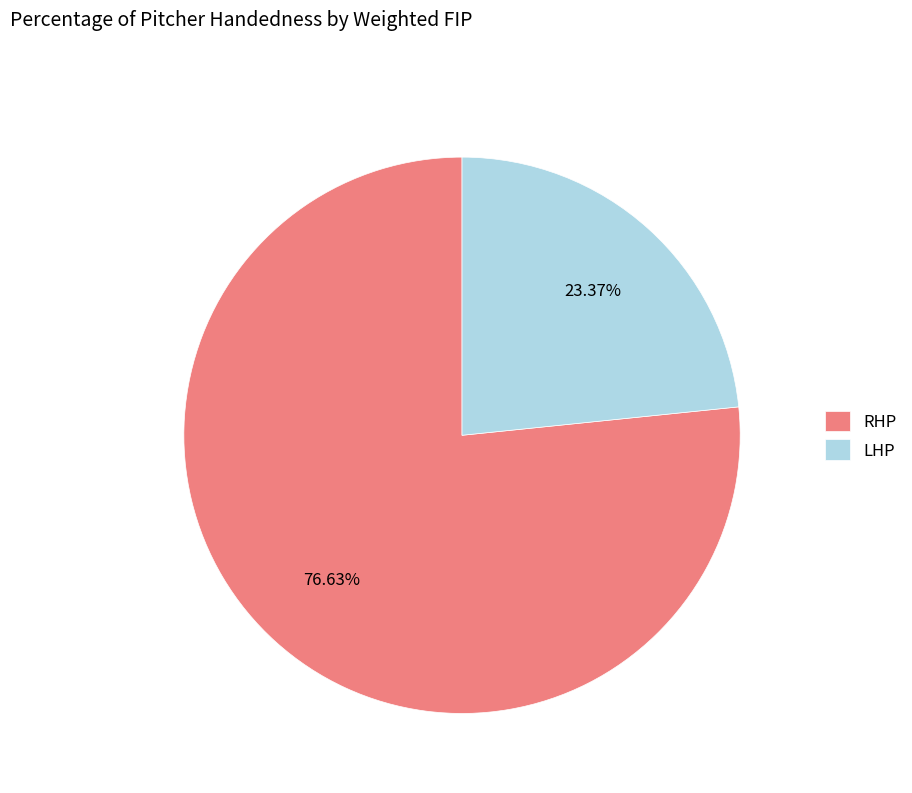

What percentage is the LHP slice, to the nearest percent?

23%